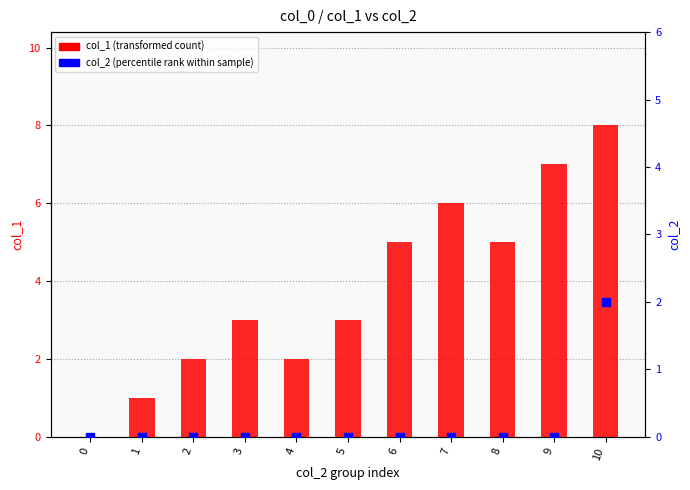

Which series contains the lowest Y value?

col_1 (transformed count)